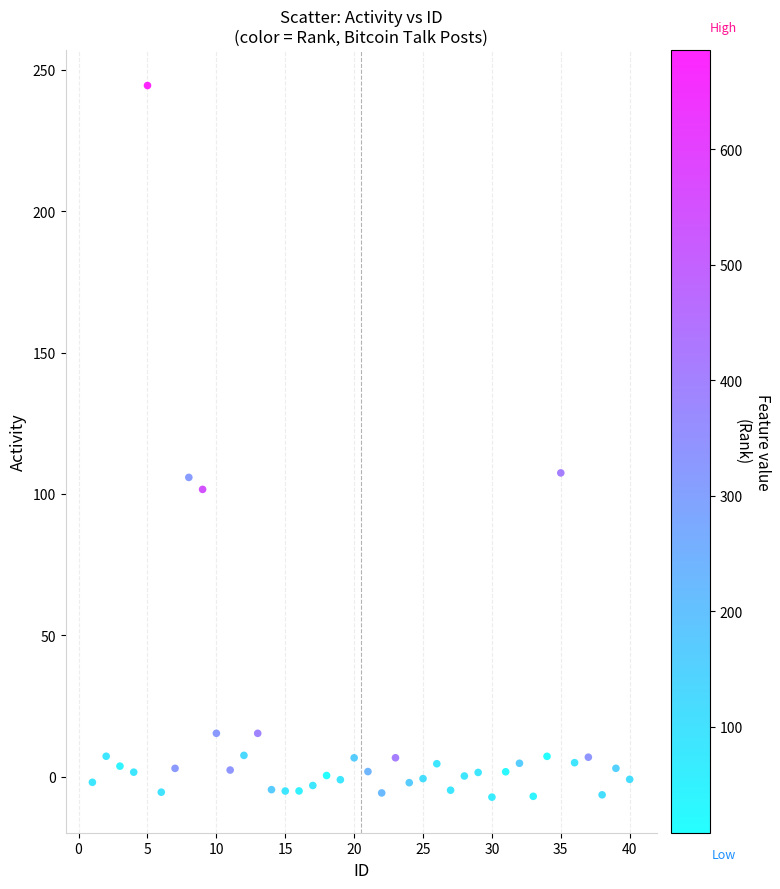

What is the range of X values (max minus min)?

39.0